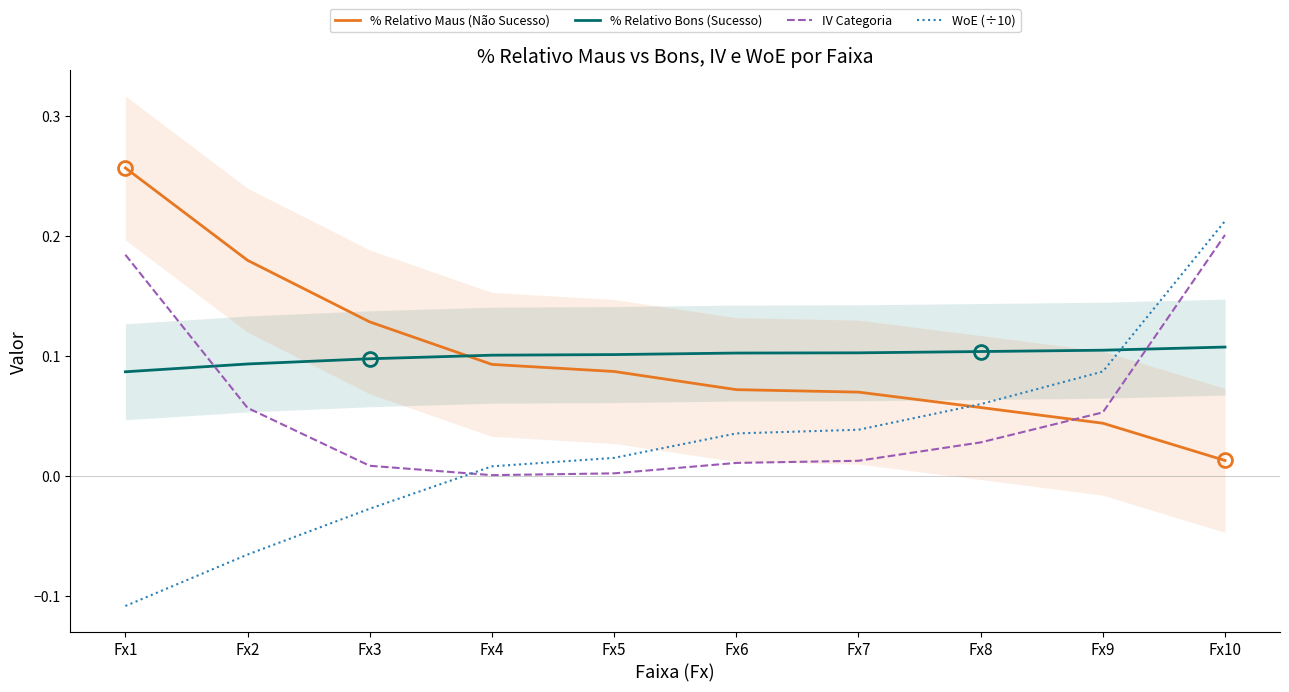

Where do IV Categoria and % Relativo Bons (Sucesso) first cross each other?

Fx1 and Fx2